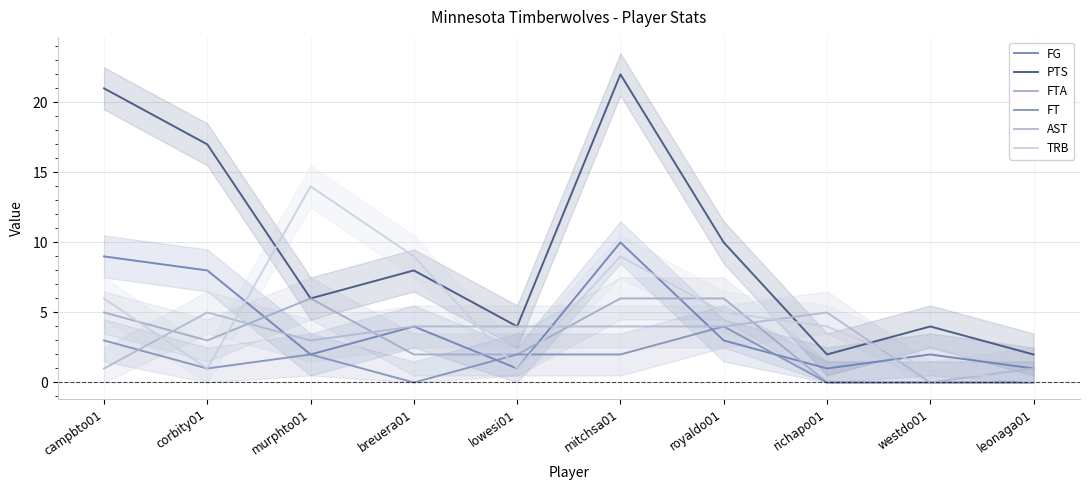

Count the number of data series in this chart.

6